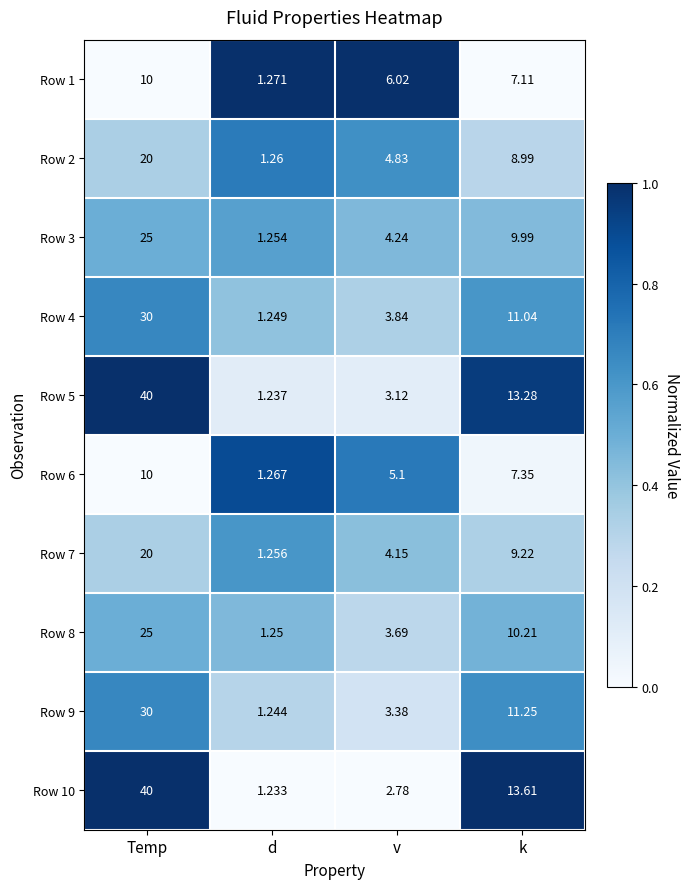

At which label does Row 9 reach its minimum?

d